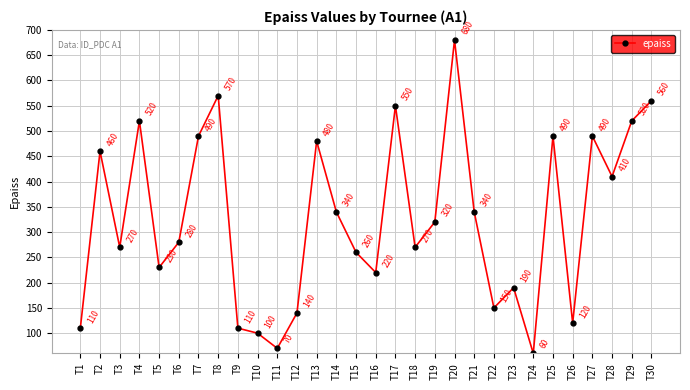

What is the smallest value displayed?

60